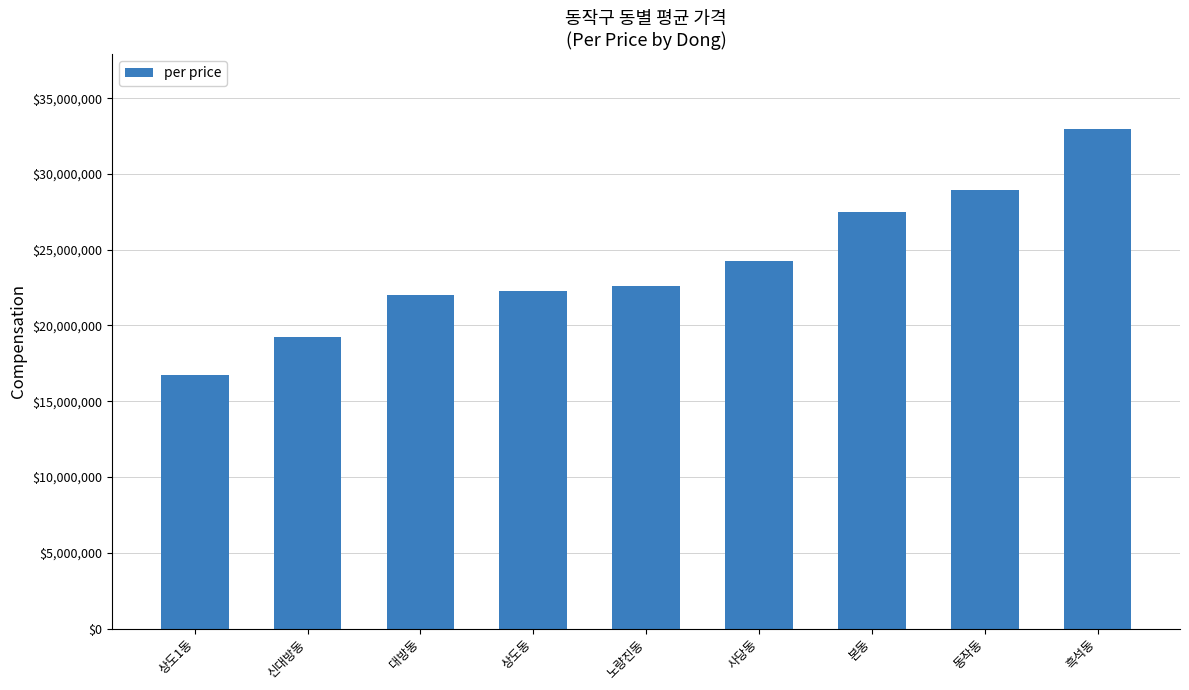

Count the number of data series in this chart.

1